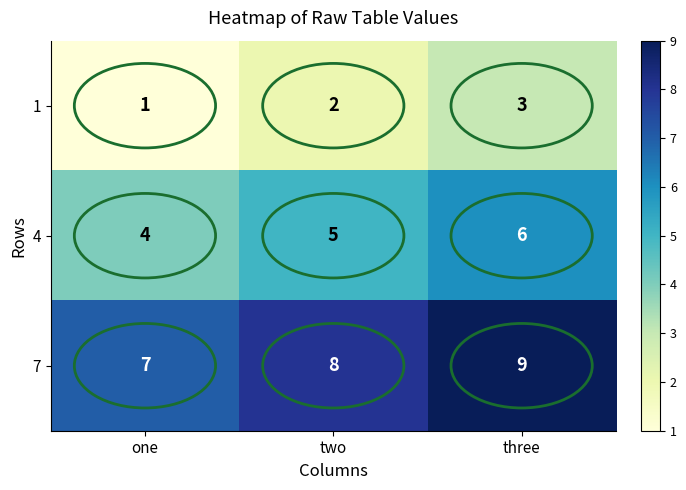

How many categories are shown in the chart?

3